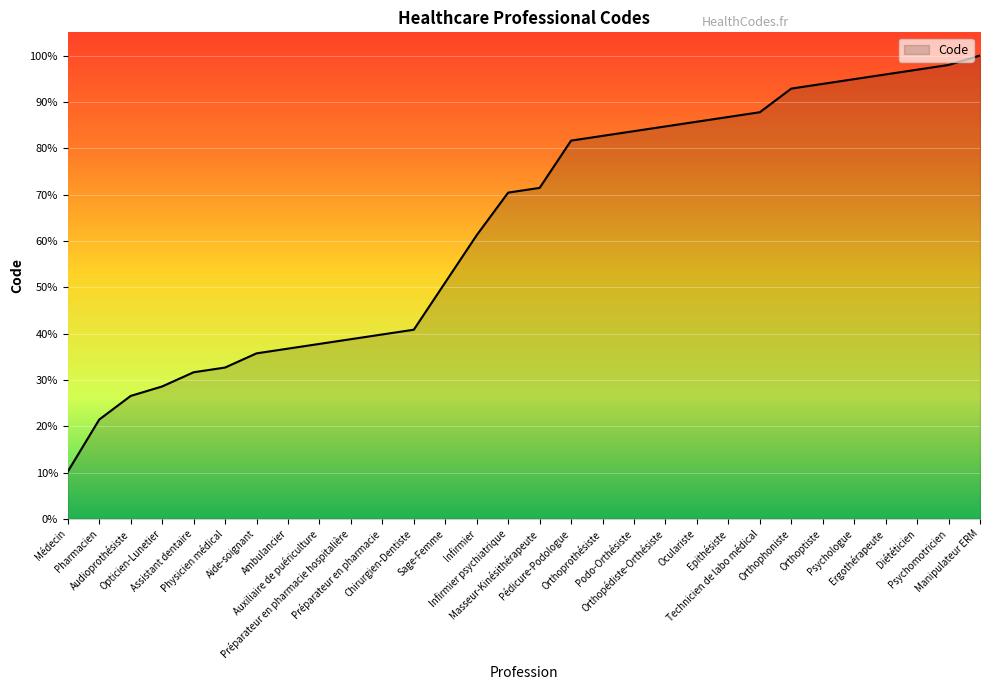

Rank the categories by value from highest to lowest.

Manipulateur ERM, Psychomotricien, Diététicien, Ergothérapeute, Psychologue, Orthoptiste, Orthophoniste, Technicien de labo médical, Epithésiste, Oculariste, Orthopédiste-Orthésiste, Podo-Orthésiste, Orthoprothésiste, Pédicure-Podologue, Masseur-Kinésithérapeute, Infirmier psychiatrique, Infirmier, Sage-Femme, Chirurgien-Dentiste, Préparateur en pharmacie, Préparateur en pharmacie hospitalière, Auxiliaire de puériculture, Ambulancier, Aide-soignant, Physicien médical, Assistant dentaire, Opticien-Lunetier, Audioprothésiste, Pharmacien, Médecin